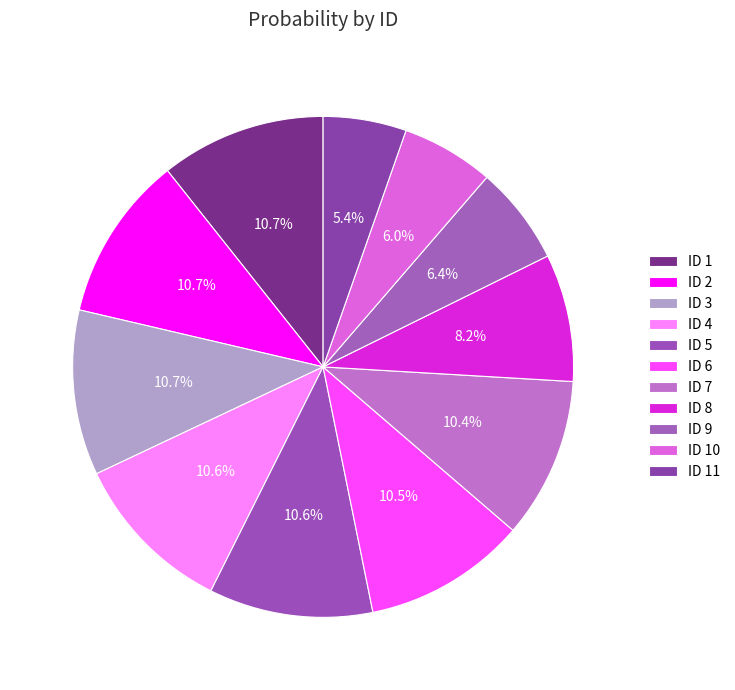

How many slices are in this pie chart?

11